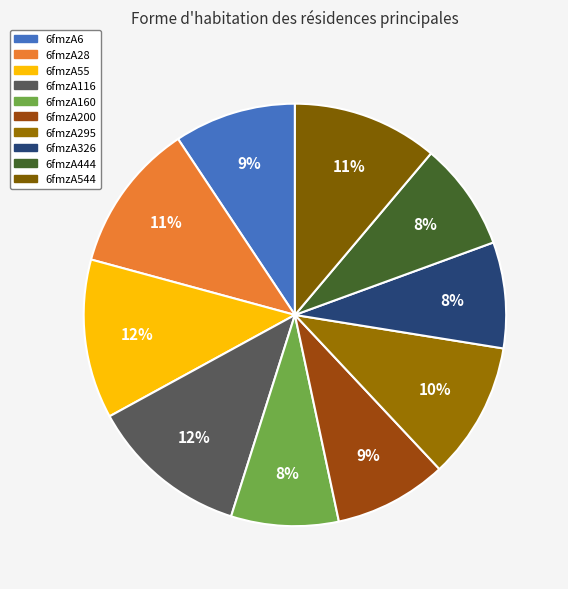

How many slices are in this pie chart?

10